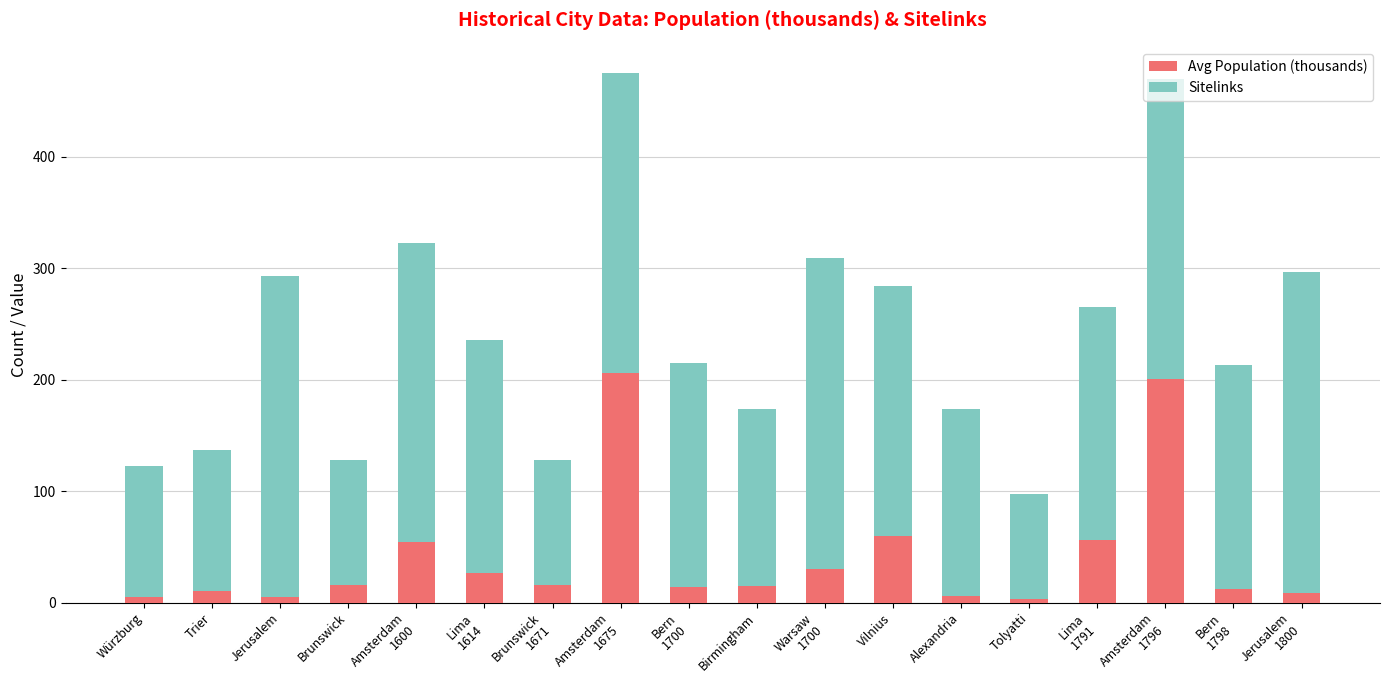

What is the maximum value for Avg Population (thousands)?

206.0